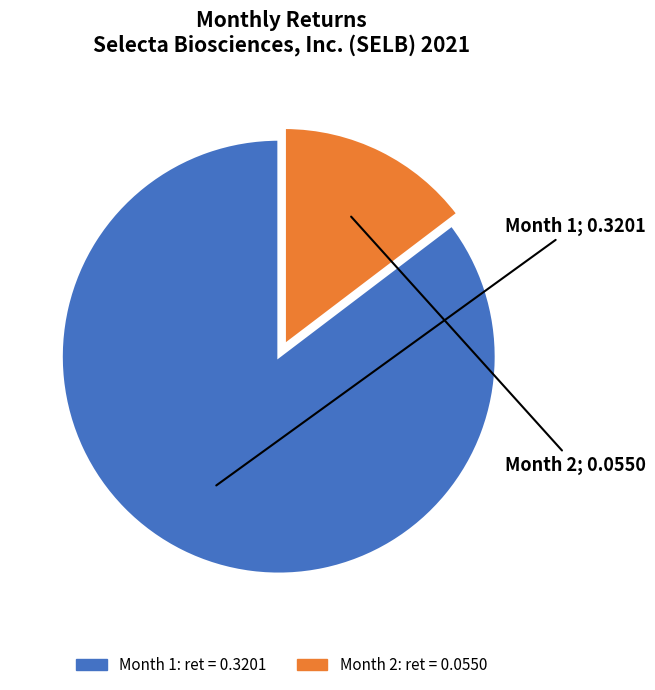

Does any single category account for the majority?

Yes